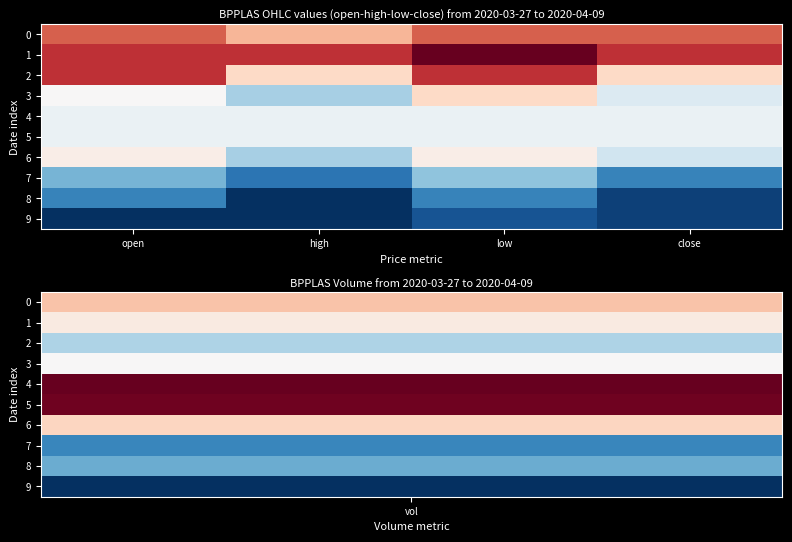

Reading right to left, what are all the values shown in this chart?

0: close=0.8	low=0.8	high=0.8	open=0.8
1: close=0.8	low=0.8	high=0.8	open=0.8
2: close=0.8	low=0.8	high=0.8	open=0.8
3: close=0.9	low=0.8	high=0.9	open=0.8
4: close=0.8	low=0.8	high=0.8	open=0.8
5: close=0.8	low=0.8	high=0.8	open=0.8
6: close=0.9	low=0.8	high=0.9	open=0.8
7: close=0.9	low=0.9	high=0.9	open=0.9
8: close=0.9	low=0.9	high=0.9	open=0.9
9: close=0.9	low=0.9	high=0.9	open=0.9